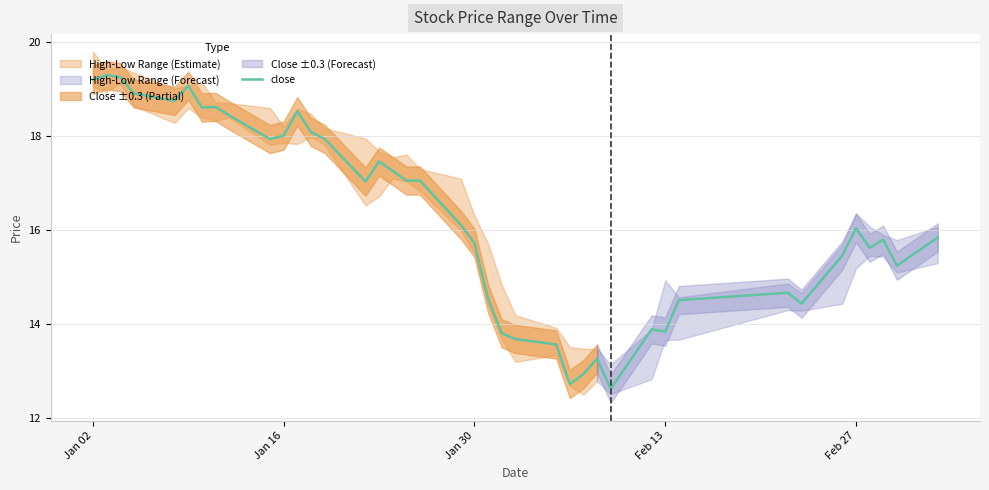

How many data points does each series have?

40